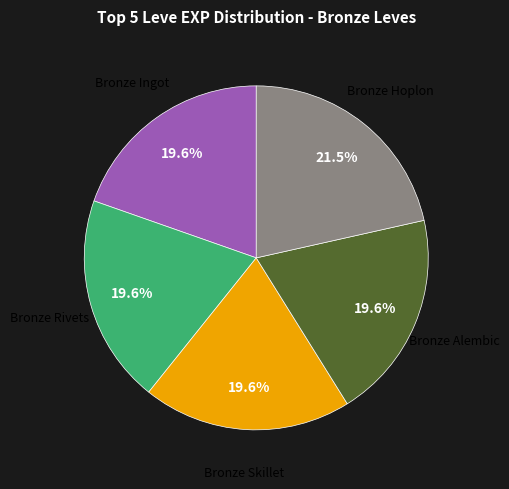

Is there any slice that represents more than half of the pie?

No